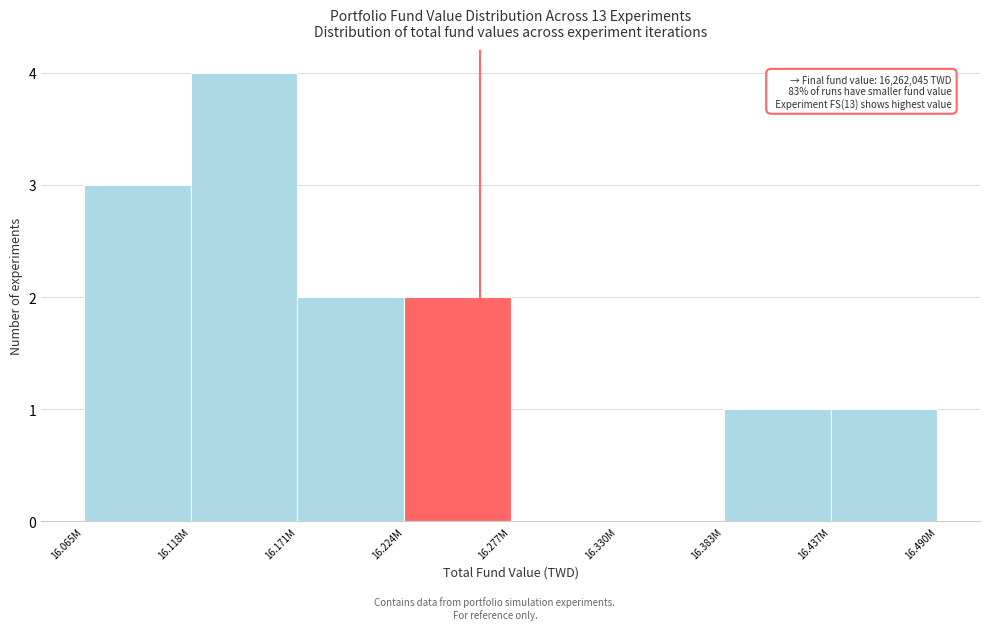

Reading right to left, list all the values displayed in this chart.

16.437M=1	16.383M=1	16.330M=0	16.277M=0	16.224M=2	16.171M=2	16.118M=4	16.065M=3